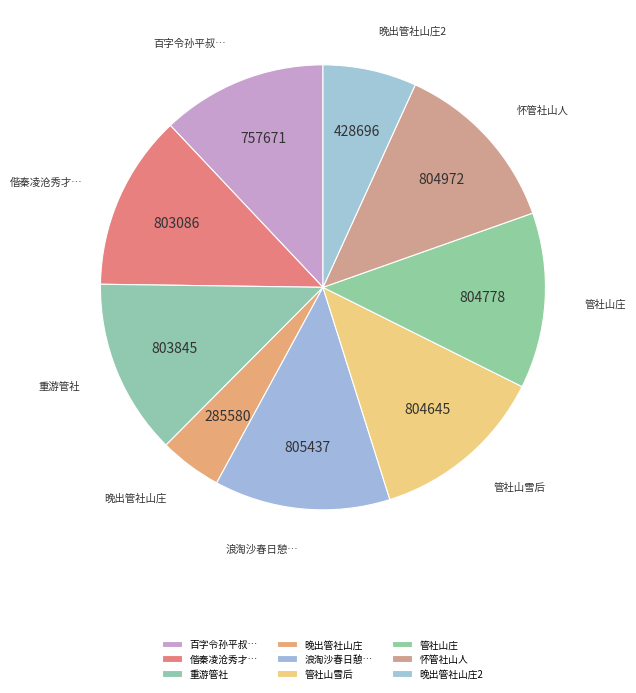

Combined, do 百字令孙平叔… and 浪淘沙春日憩… account for over 50%?

No